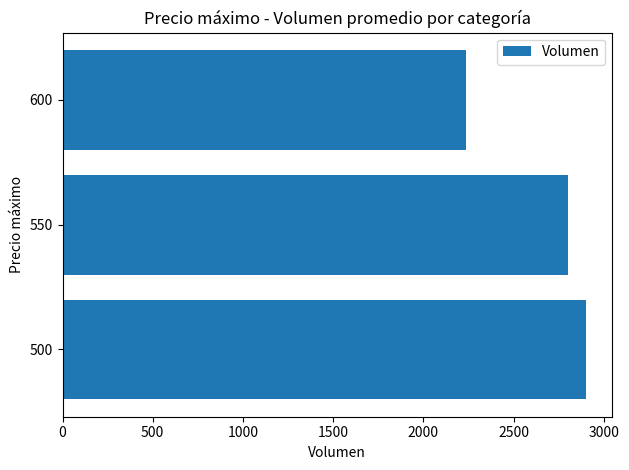

True or false: the data shows 4190.2 at 500.

False